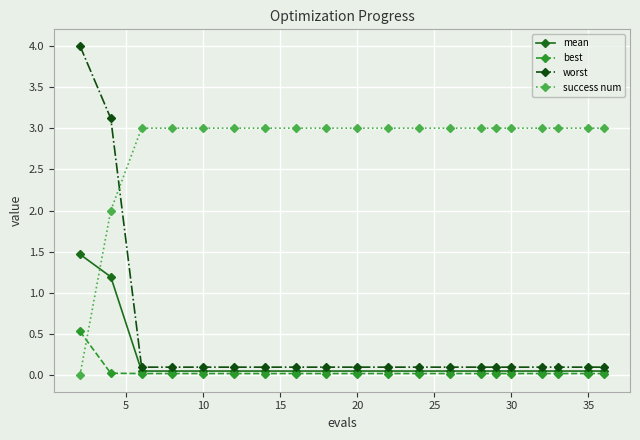

Does the chart display data point markers on the line(s)?

Yes